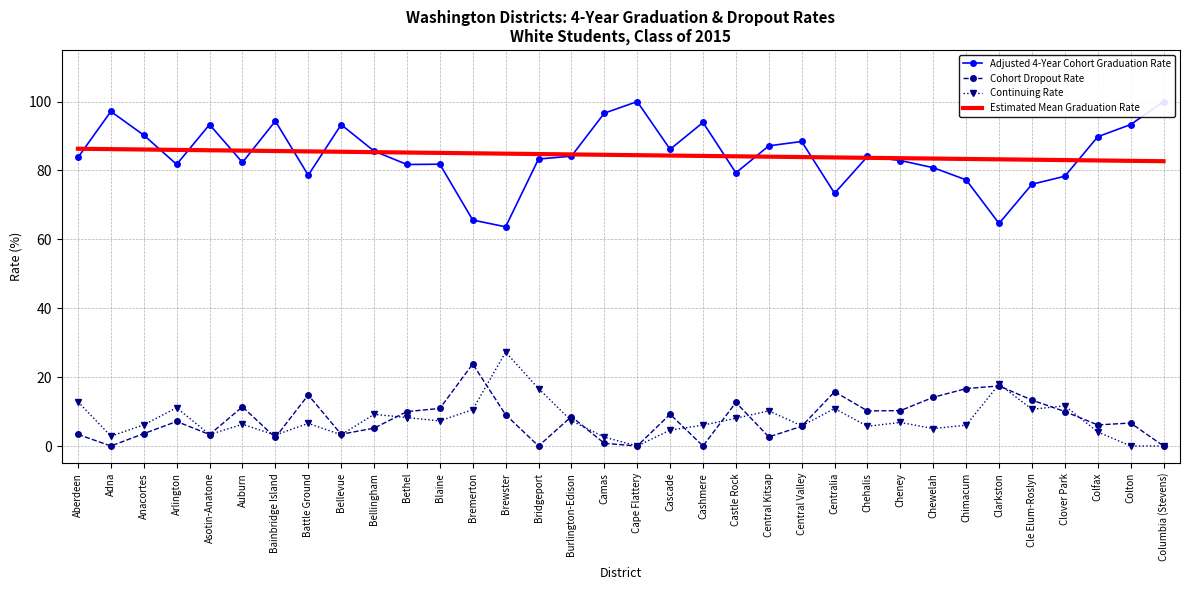

Reading left to right, list all the values displayed in this chart.

Adjusted 4-Year Cohort Graduation Rate: Aberdeen=83.8	Adna=97.1	Anacortes=90.3	Arlington=81.8	Asotin-Anatone=93.3	Auburn=82.3	Bainbridge Island=94.3	Battle Ground=78.6	Bellevue=93.3	Bellingham=85.6	Bethel=81.7	Blaine=81.8	Bremerton=65.6	Brewster=63.6	Bridgeport=83.3	Burlington-Edison=84.2	Camas=96.6	Cape Flattery=100.0	Cascade=86.2	Cashmere=93.9	Castle Rock=79.3	Central Kitsap=87.2	Central Valley=88.4	Centralia=73.4	Chehalis=84.1	Cheney=82.9	Chewelah=80.8	Chimacum=77.3	Clarkston=64.6	Cle Elum-Roslyn=76.0	Clover Park=78.3	Colfax=89.8	Colton=93.3	Columbia (Stevens)=100.0
Cohort Dropout Rate: Aberdeen=3.4	Adna=0.0	Anacortes=3.6	Arlington=7.1	Asotin-Anatone=3.3	Auburn=11.4	Bainbridge Island=2.5	Battle Ground=14.8	Bellevue=3.4	Bellingham=5.2	Bethel=10.0	Blaine=10.9	Bremerton=23.8	Brewster=9.1	Bridgeport=0.0	Burlington-Edison=8.5	Camas=0.8	Cape Flattery=0.0	Cascade=9.2	Cashmere=0.0	Castle Rock=12.6	Central Kitsap=2.6	Central Valley=5.7	Centralia=15.8	Chehalis=10.2	Cheney=10.3	Chewelah=14.1	Chimacum=16.7	Clarkston=17.4	Cle Elum-Roslyn=13.3	Clover Park=10.0	Colfax=6.1	Colton=6.7	Columbia (Stevens)=0.0
Continuing Rate: Aberdeen=12.8	Adna=2.9	Anacortes=6.2	Arlington=11.1	Asotin-Anatone=3.3	Auburn=6.3	Bainbridge Island=3.2	Battle Ground=6.6	Bellevue=3.3	Bellingham=9.2	Bethel=8.3	Blaine=7.3	Bremerton=10.6	Brewster=27.3	Bridgeport=16.7	Burlington-Edison=7.3	Camas=2.6	Cape Flattery=0.0	Cascade=4.6	Cashmere=6.1	Castle Rock=8.1	Central Kitsap=10.2	Central Valley=5.8	Centralia=10.9	Chehalis=5.7	Cheney=6.8	Chewelah=5.0	Chimacum=6.1	Clarkston=17.9	Cle Elum-Roslyn=10.7	Clover Park=11.7	Colfax=4.1	Colton=0.0	Columbia (Stevens)=0.0
Estimated Mean Graduation Rate: Aberdeen=86.3	Adna=86.2	Anacortes=86.1	Arlington=86.0	Asotin-Anatone=85.9	Auburn=85.8	Bainbridge Island=85.6	Battle Ground=85.5	Bellevue=85.4	Bellingham=85.3	Bethel=85.2	Blaine=85.1	Bremerton=85.0	Brewster=84.9	Bridgeport=84.8	Burlington-Edison=84.7	Camas=84.6	Cape Flattery=84.4	Cascade=84.3	Cashmere=84.2	Castle Rock=84.1	Central Kitsap=84.0	Central Valley=83.9	Centralia=83.8	Chehalis=83.7	Cheney=83.6	Chewelah=83.5	Chimacum=83.3	Clarkston=83.2	Cle Elum-Roslyn=83.1	Clover Park=83.0	Colfax=82.9	Colton=82.8	Columbia (Stevens)=82.7